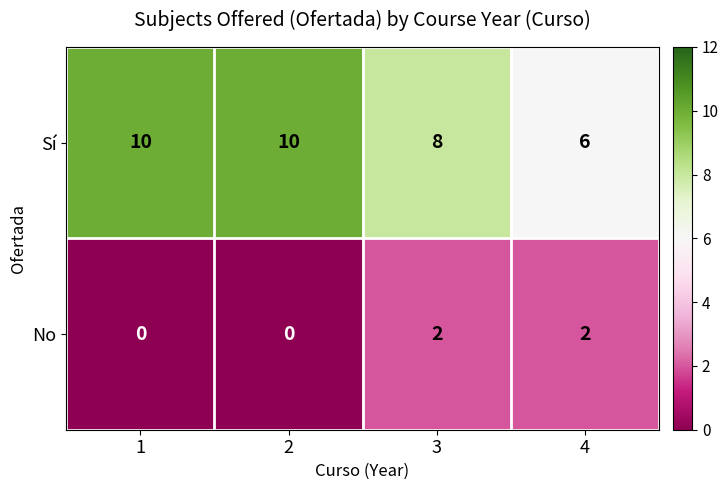

Rank the series by their maximum value, from lowest to highest.

No, Sí